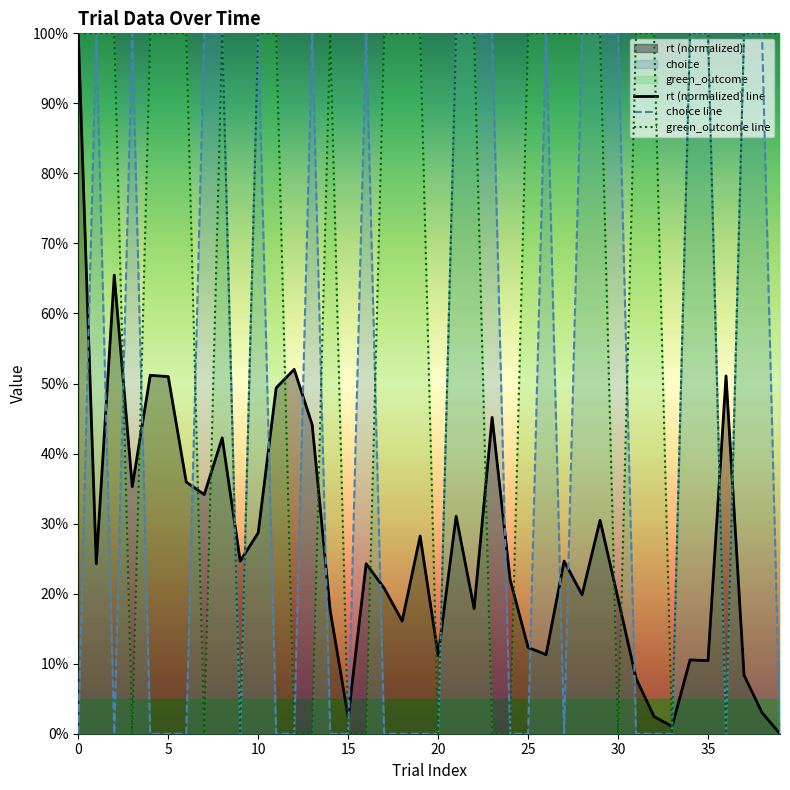

Which series changed the most between 11 and 38?

choice line